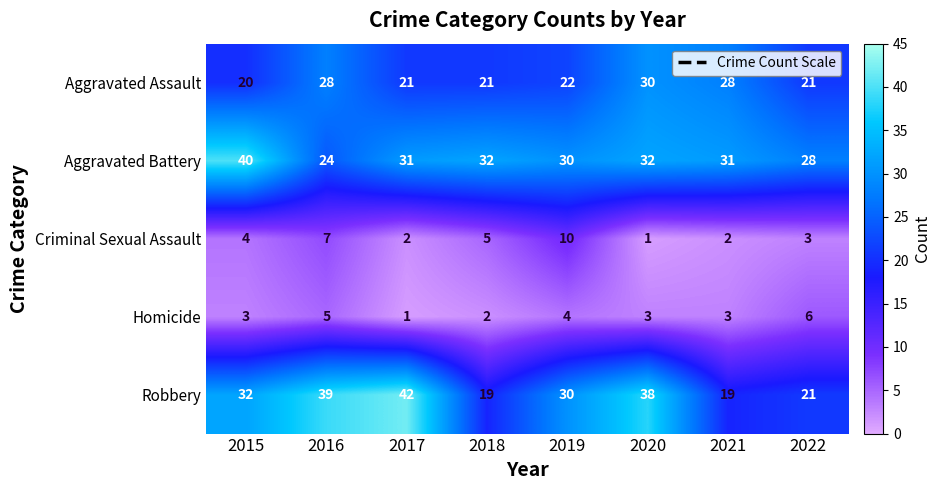

Which series has the widest spread of values?

Robbery